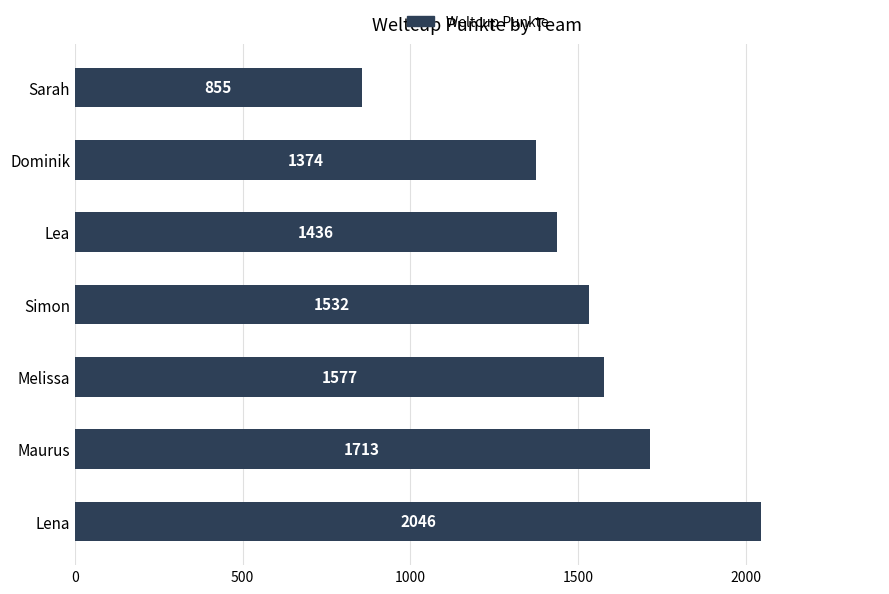

What is the maximum value shown in the chart?

2046